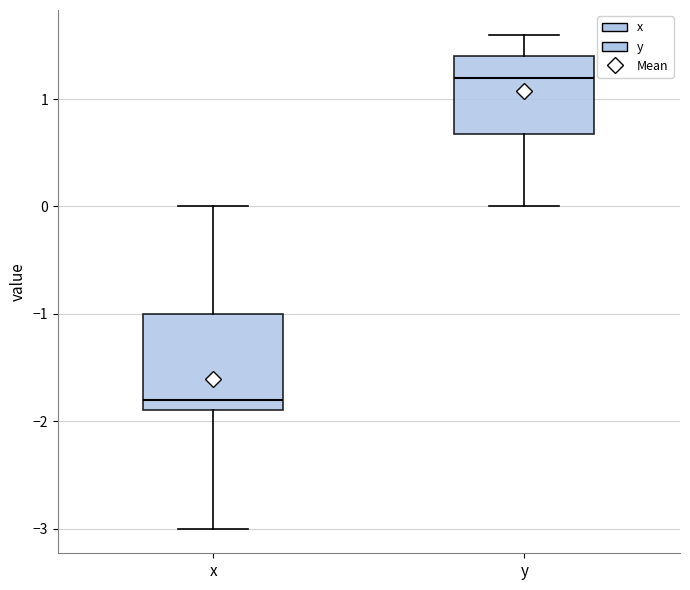

Comparing the boxes themselves (not the whiskers), which one is the tallest?

x